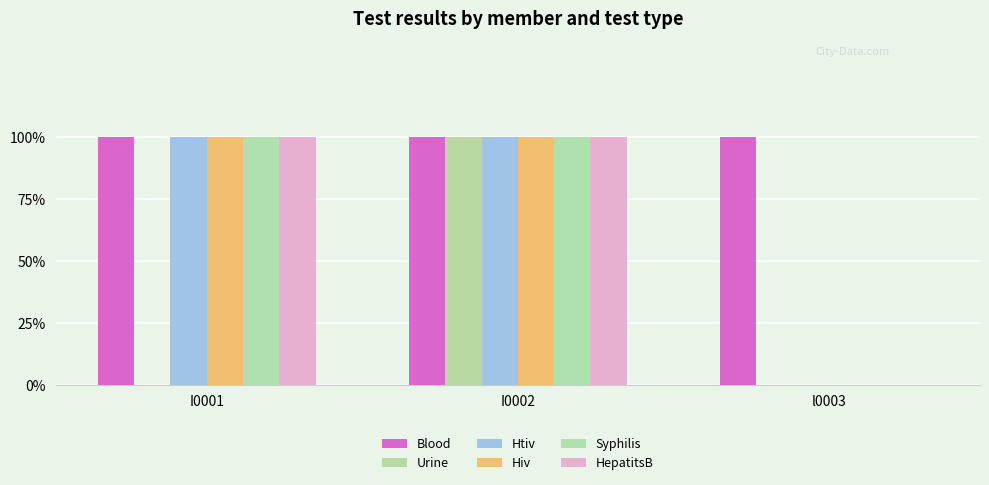

What is the label of the 2nd bar from the left?

I0002